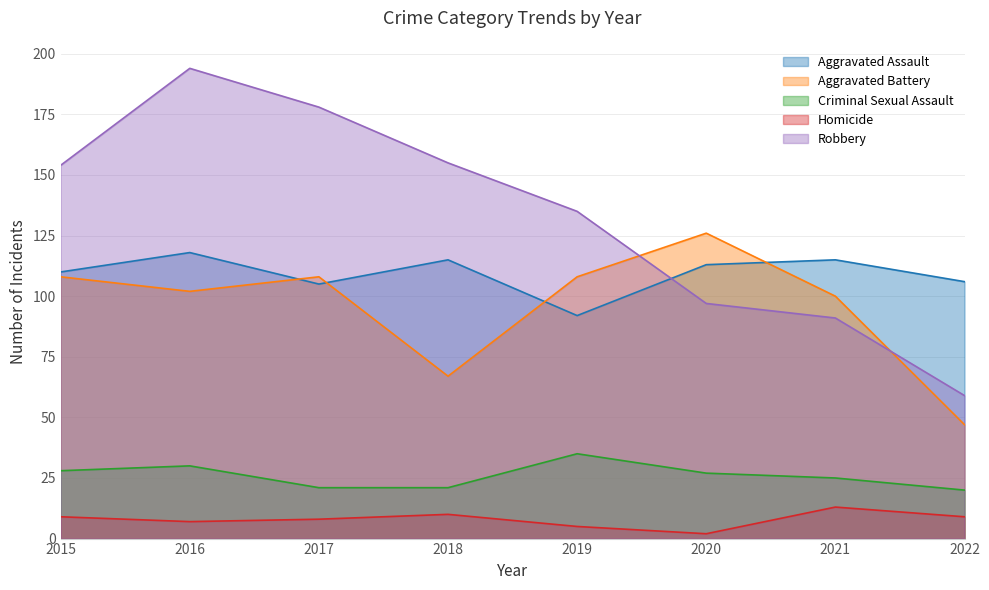

At how many categories does at least one series exceed 148?

4